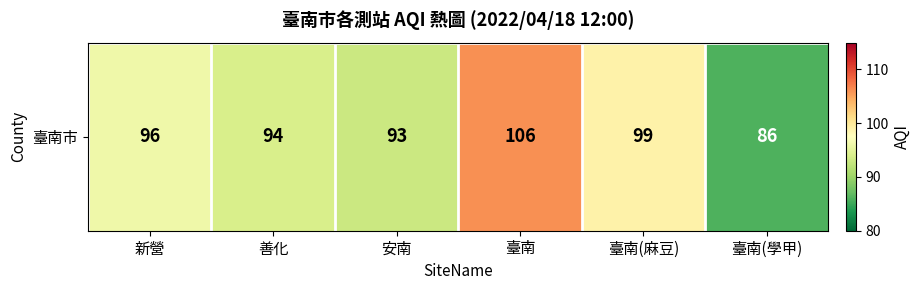

List the labels in order of value, largest first.

臺南, 臺南(麻豆), 新營, 善化, 安南, 臺南(學甲)